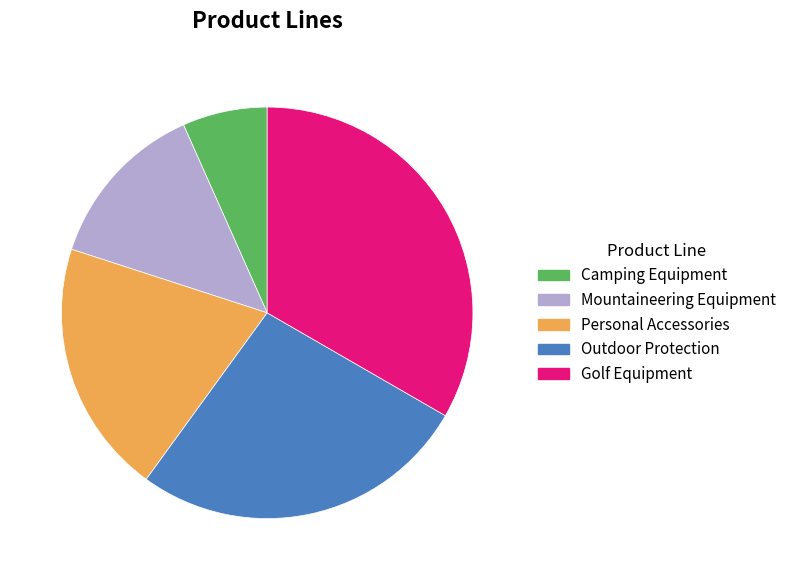

Which category has the smallest portion of the pie?

Camping Equipment